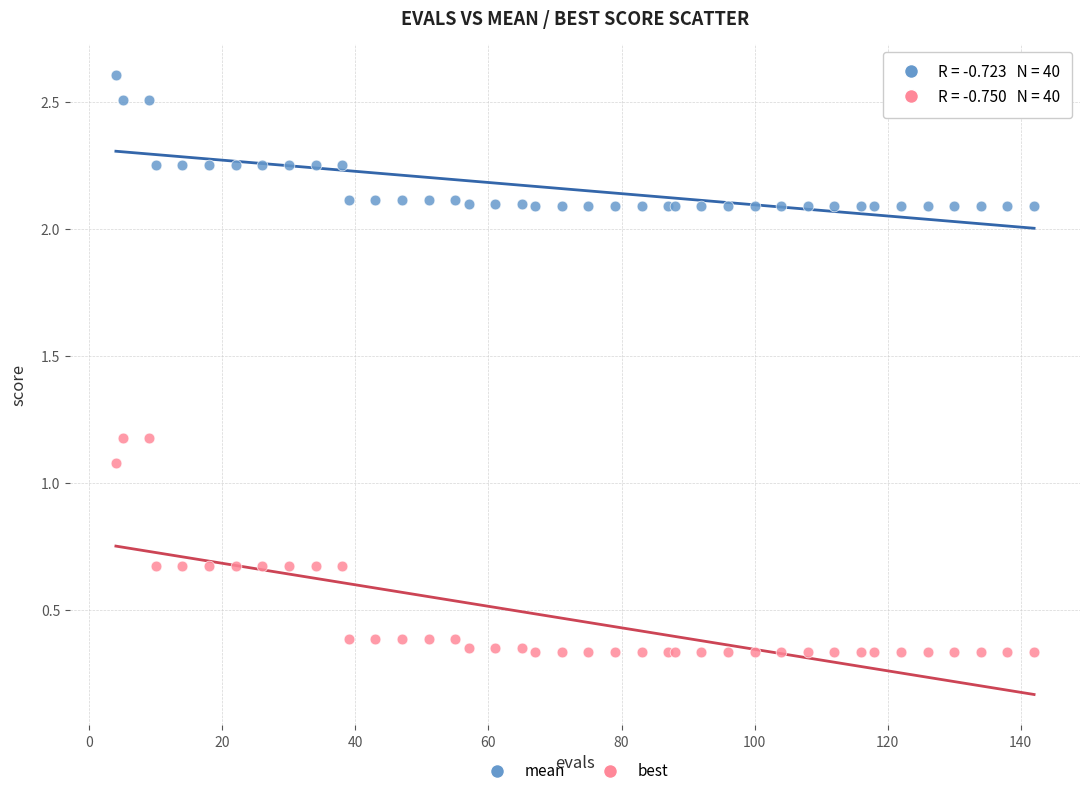

Across all series, what Y value is closest to 1?

1.1